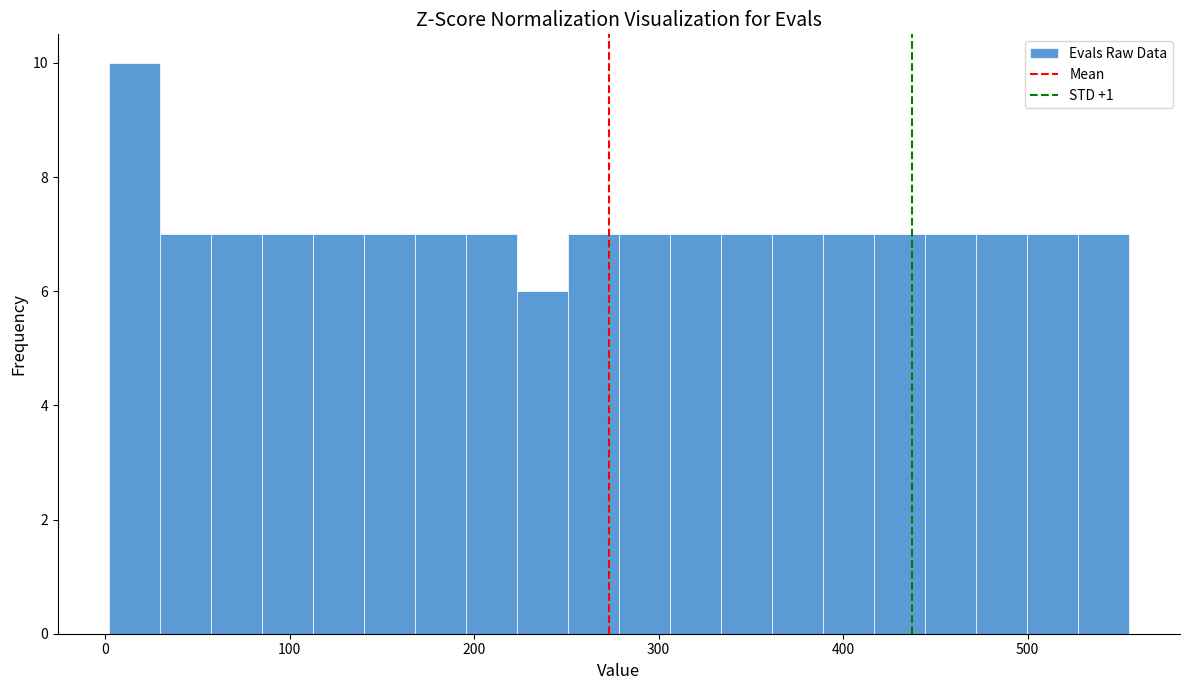

Around what value on the x-axis is the tallest bar? Give the approximate position of its centre, as read against the axis.

20